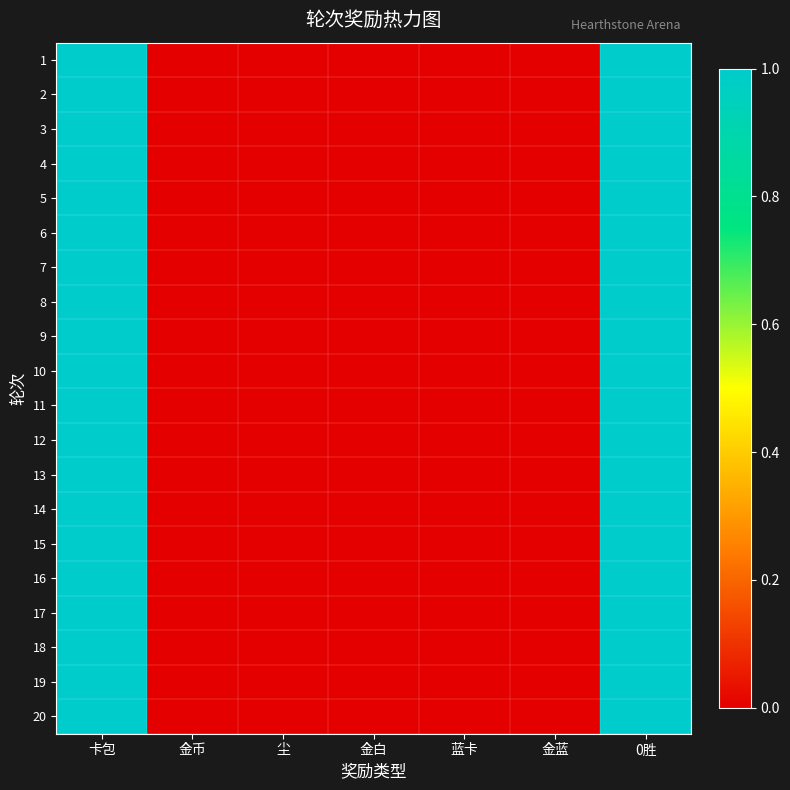

At which category is the sum across all series the highest?

卡包